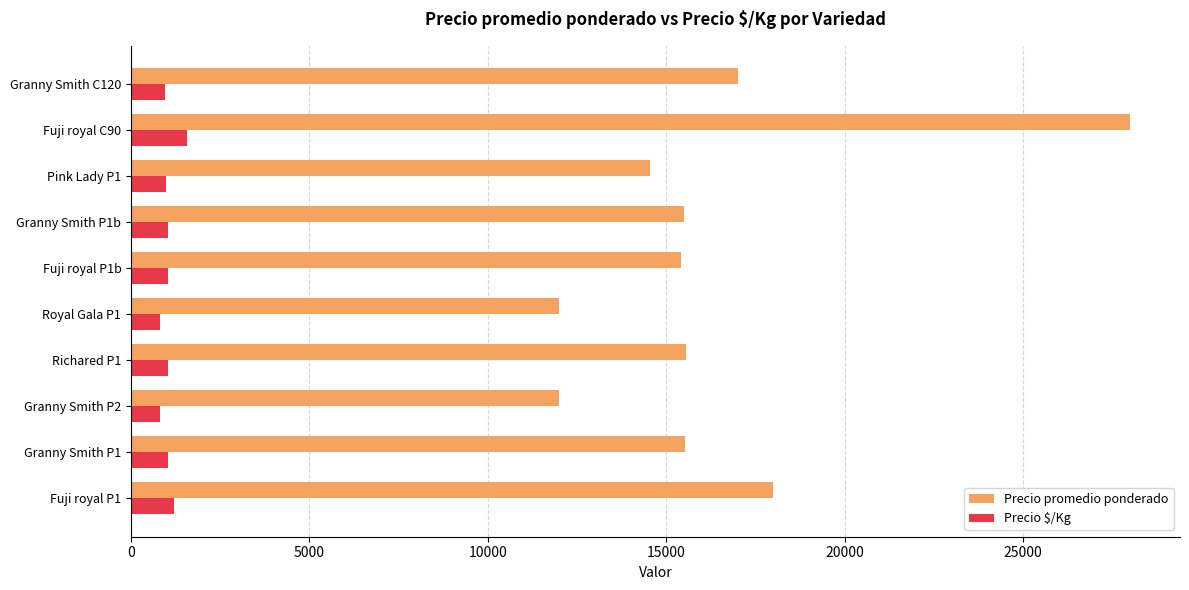

Which category has the highest value across all series?

Fuji royal C90